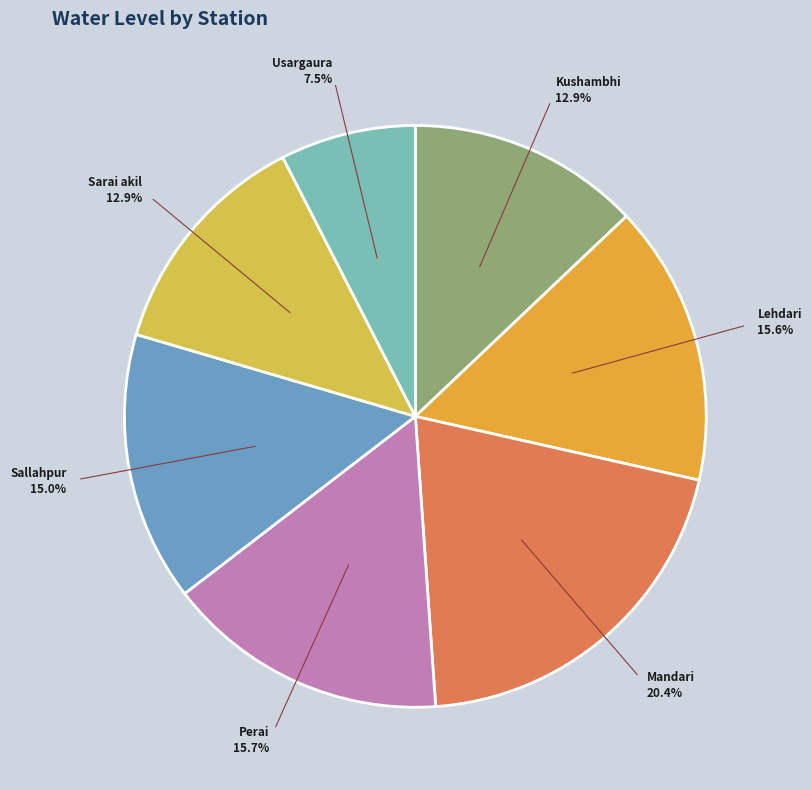

Count the number of slices in the pie.

7